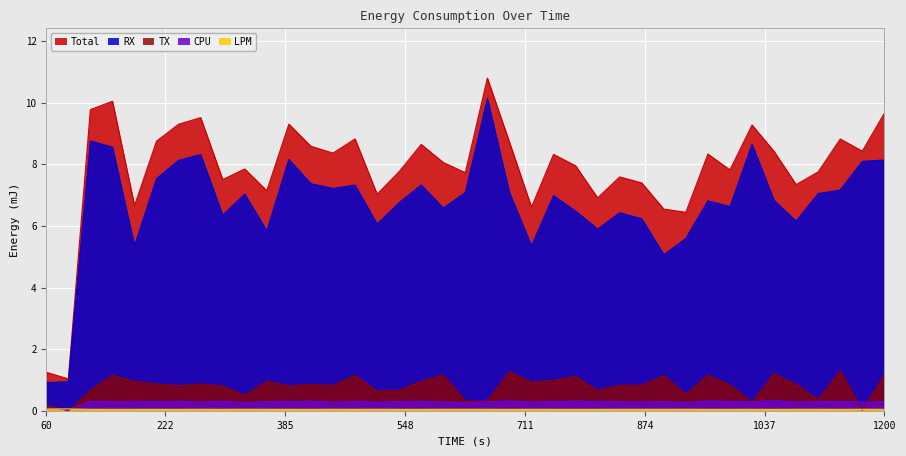

How many interior local valleys does the CPU series have?

14